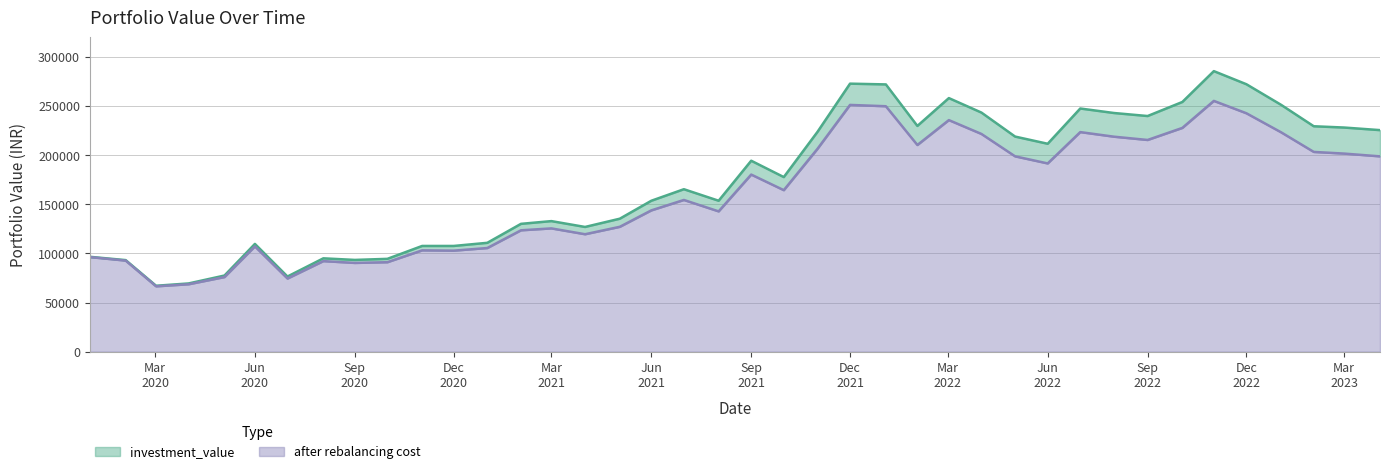

Which category has the lowest value across all series?

2020-03-02